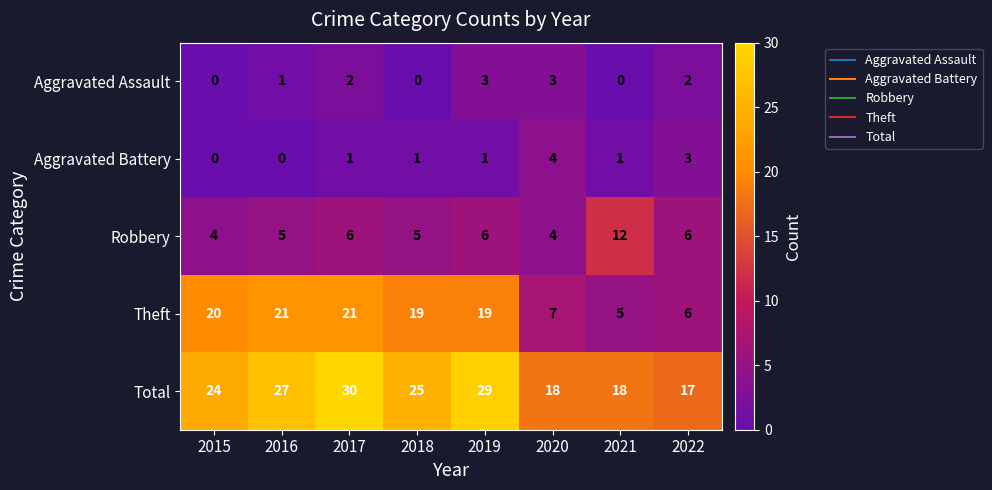

What is the approximate value of Total at 2020, to the nearest 5?

20